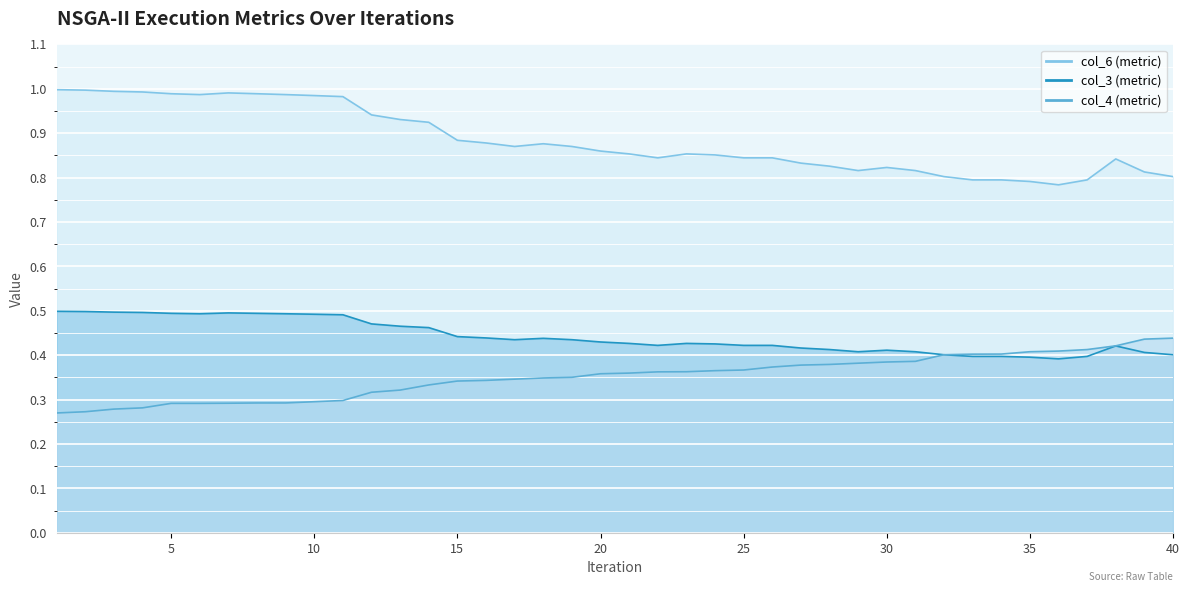

Which series has the widest spread of values?

col_3